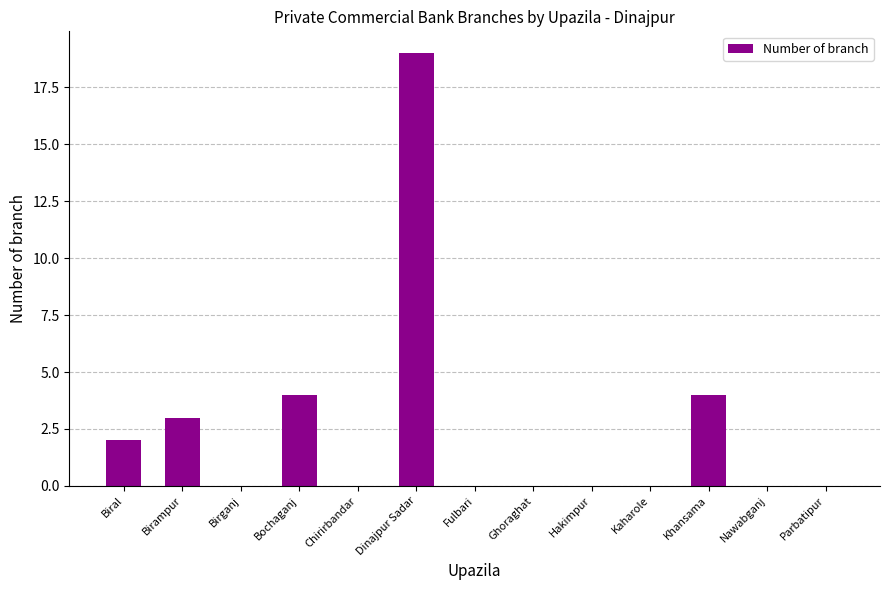

True or false: the data shows 9 at Birganj.

False